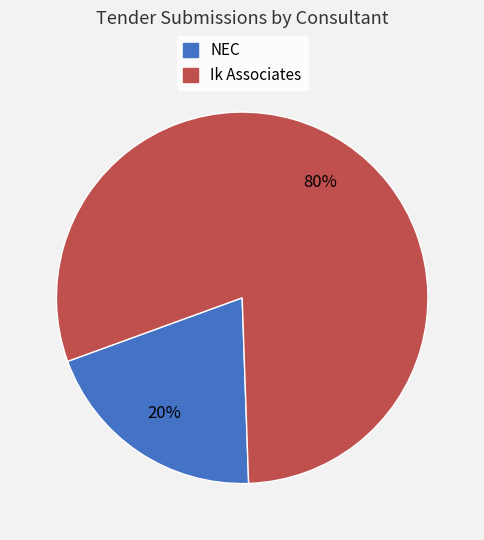

To the nearest percent, what is the combined percentage of Ik Associates and NEC?

100%